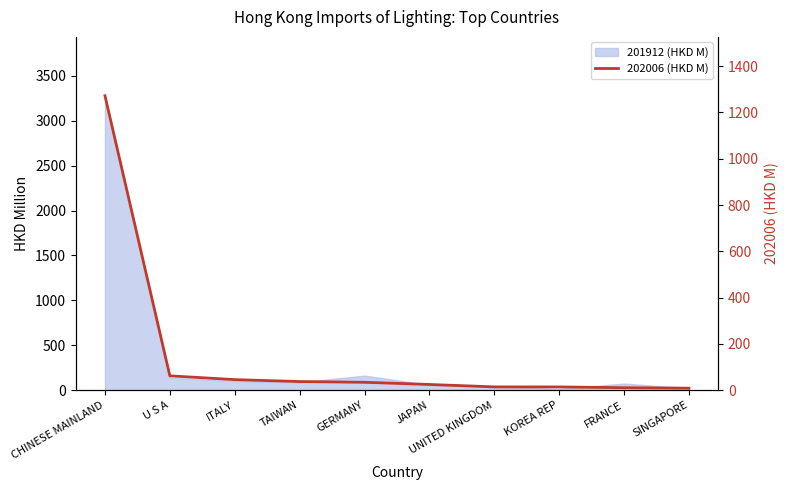

What is the label of the 3rd point from the right?

KOREA REP